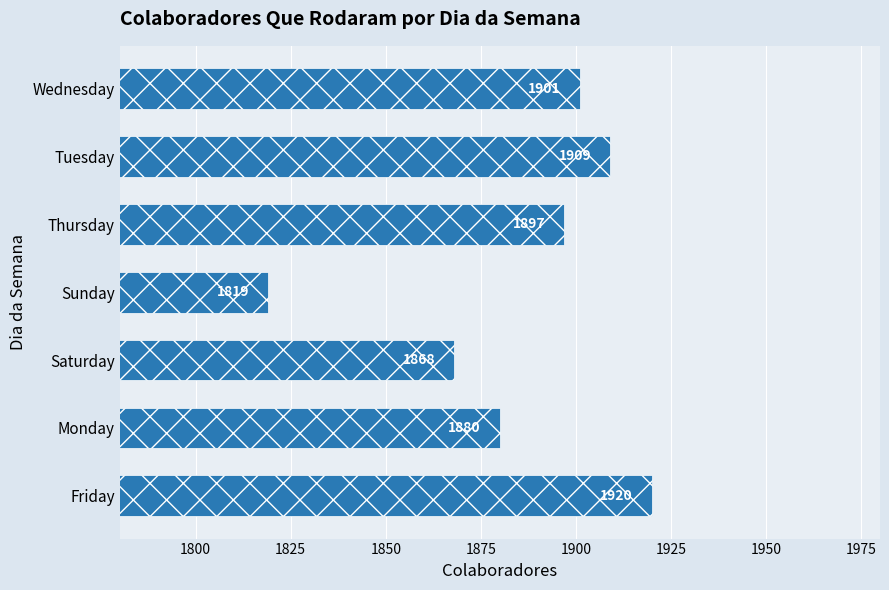

What is the ratio of the value at Thursday to the value at Saturday?

1.0